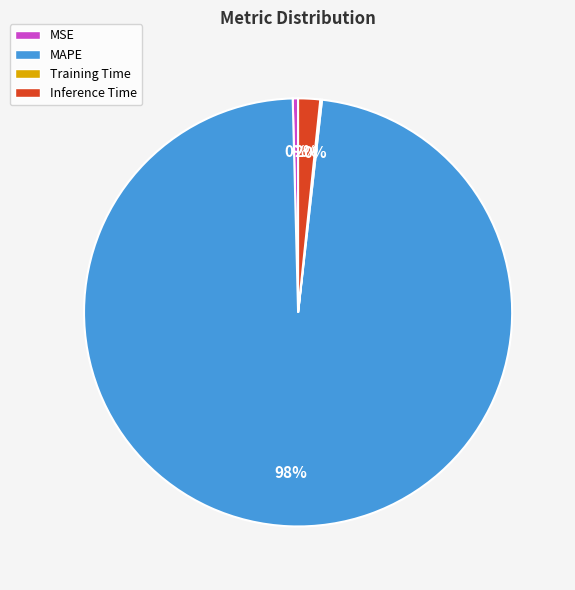

Between Inference Time and MSE, which is larger?

Inference Time